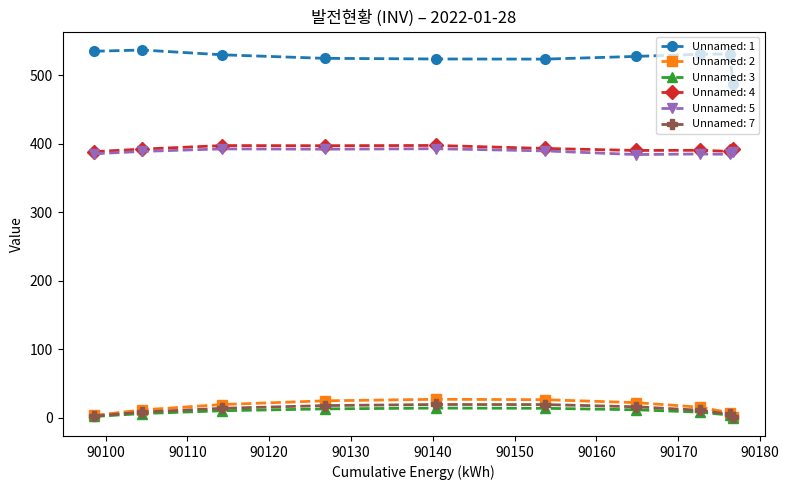

Which series has the largest total across all categories?

Unnamed: 1